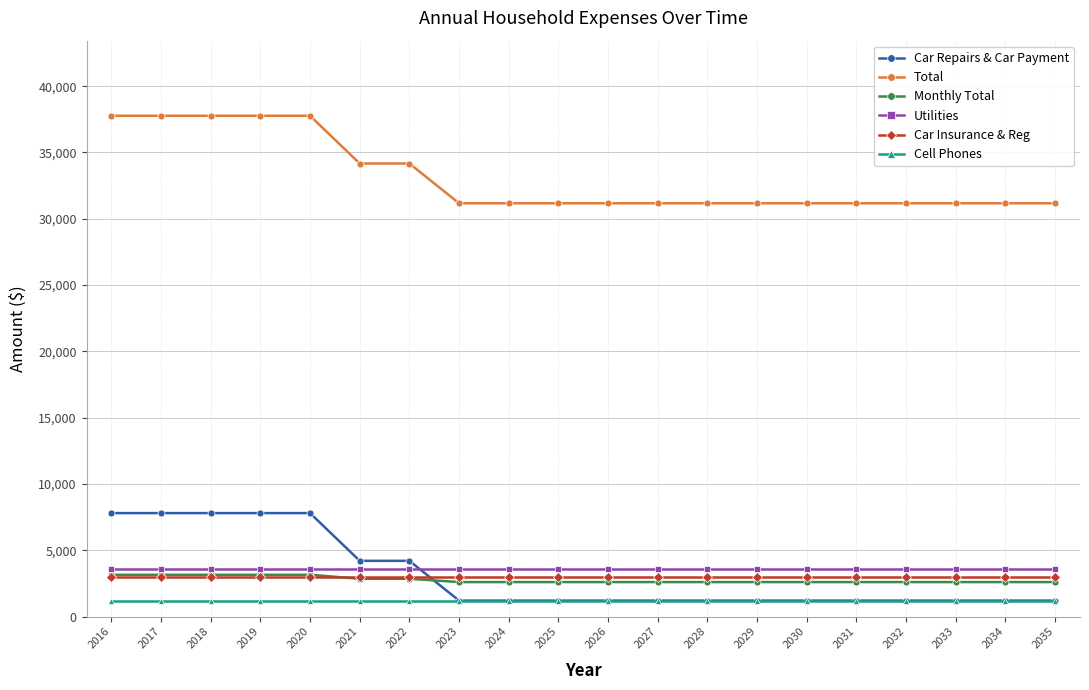

The value of Utilities at 2017 is 3600.0. True or false?

True